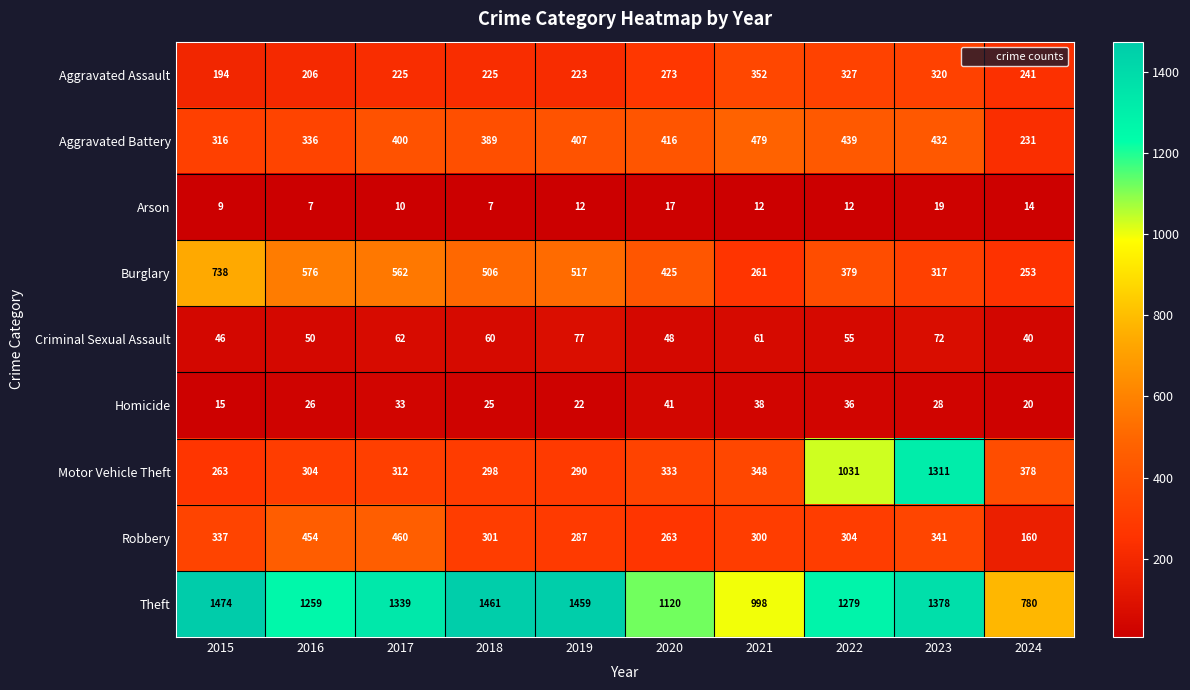

What is the average value of the Robbery series?

321